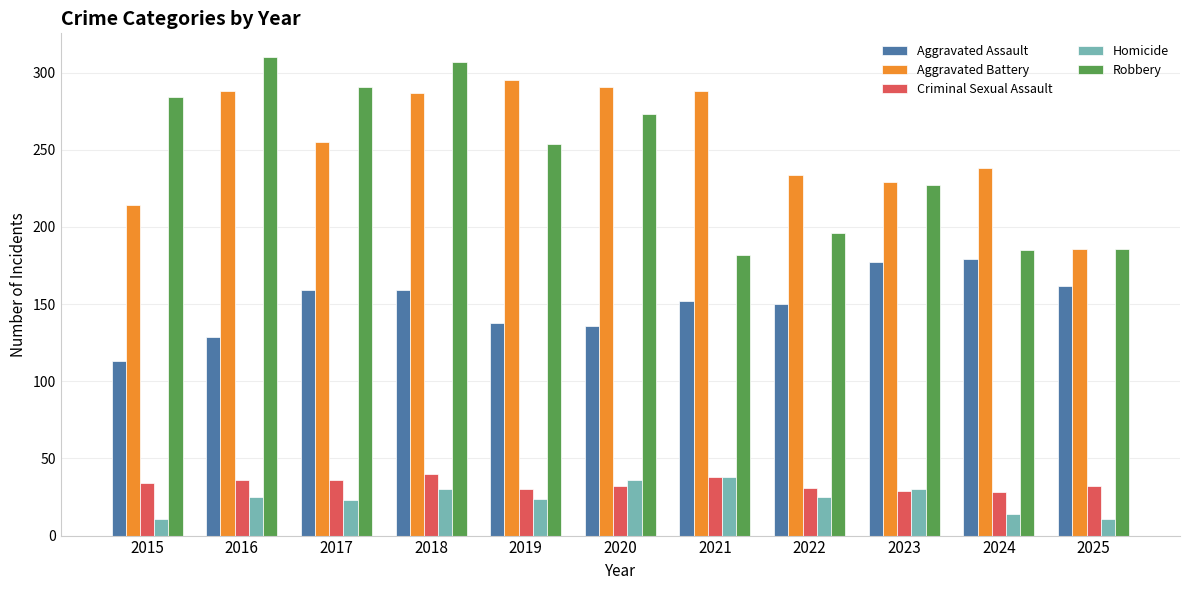

Which series changed the most between 2017 and 2022?

Robbery